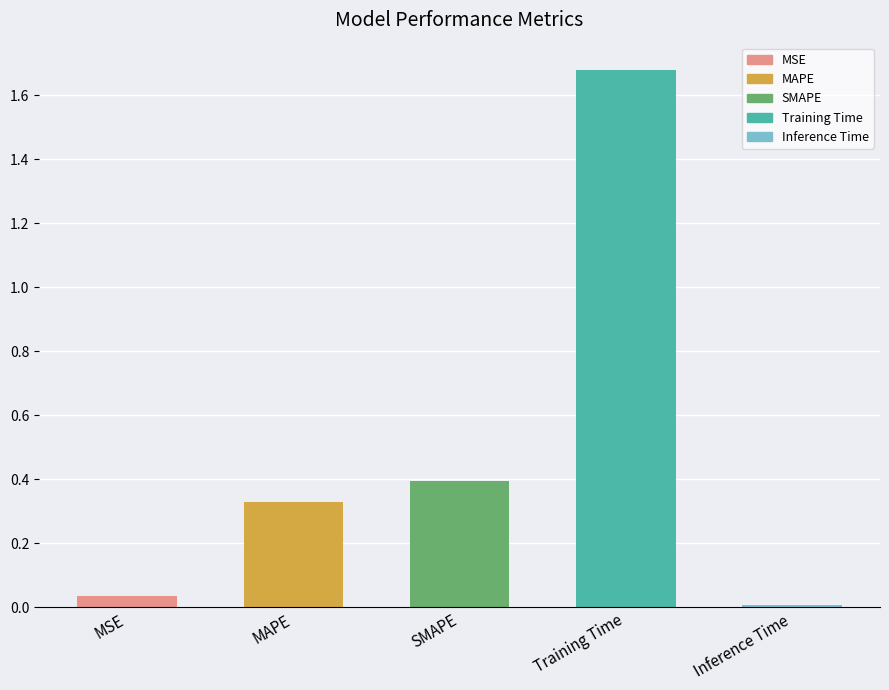

Which has a higher value, SMAPE or Inference Time?

SMAPE